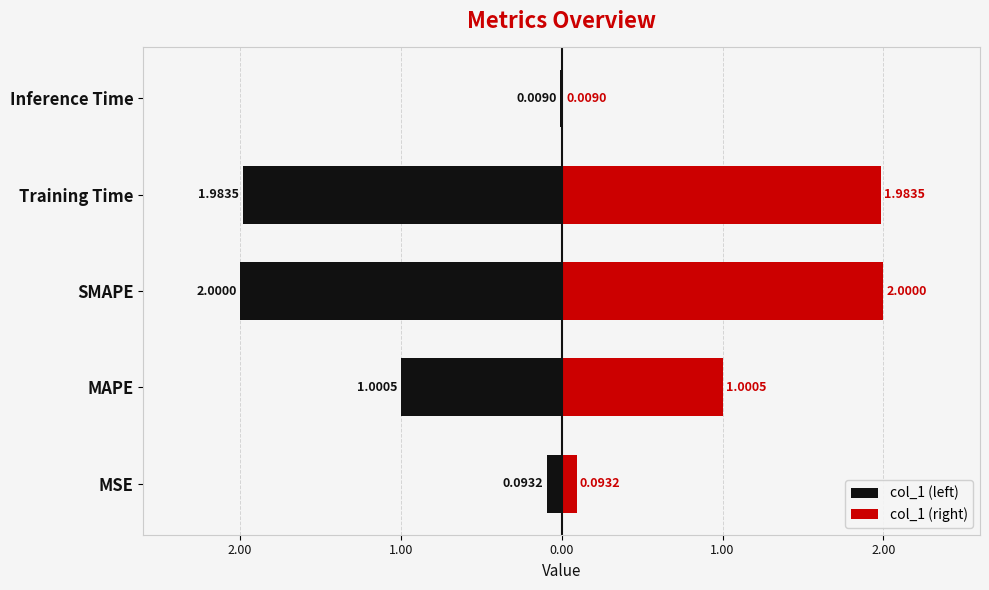

Is the value of col_1 (left) at SMAPE greater than the value of col_1 (right) at Training Time?

No